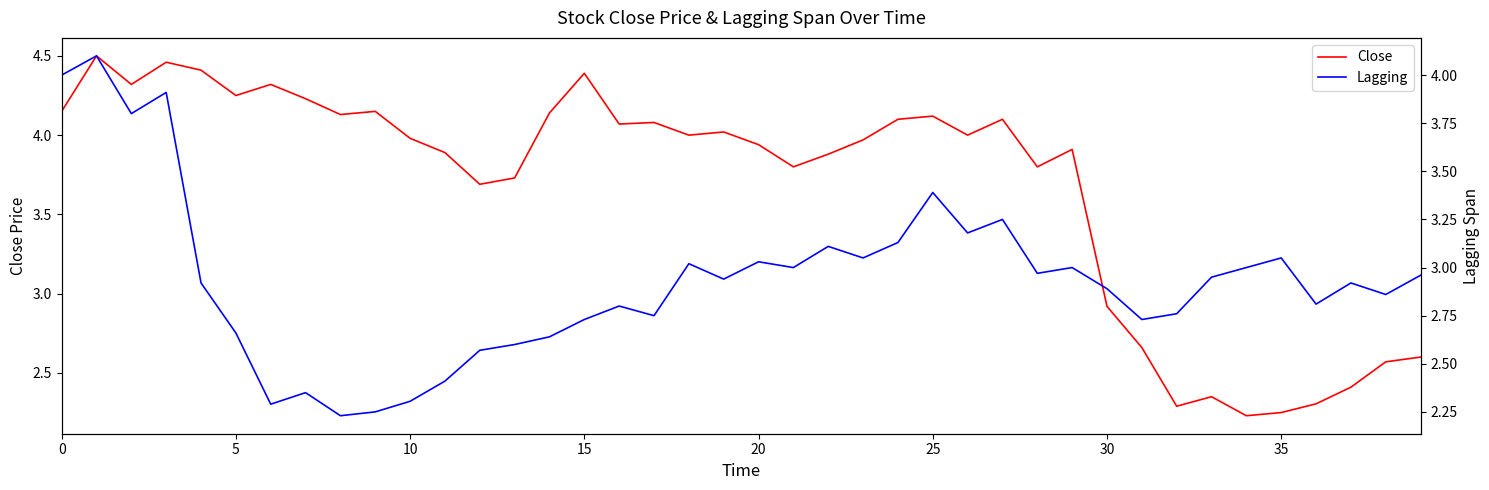

Reading right to left, extract all data points from this chart.

Close: 2.6	2.6	2.4	2.3	2.2	2.2	2.3	2.3	2.7	2.9	3.9	3.8	4.1	4.0	4.1	4.1	4.0	3.9	3.8	3.9	4.0	4.0	4.1	4.1	4.4	4.1	3.7	3.7	3.9	4.0	4.2	4.1	4.2	4.3	4.2	4.4	4.5	4.3	4.5	4.2
Lagging: 3.0	2.9	2.9	2.8	3.0	3.0	3.0	2.8	2.7	2.9	3.0	3.0	3.2	3.2	3.4	3.1	3.0	3.1	3.0	3.0	2.9	3.0	2.8	2.8	2.7	2.6	2.6	2.6	2.4	2.3	2.2	2.2	2.3	2.3	2.7	2.9	3.9	3.8	4.1	4.0